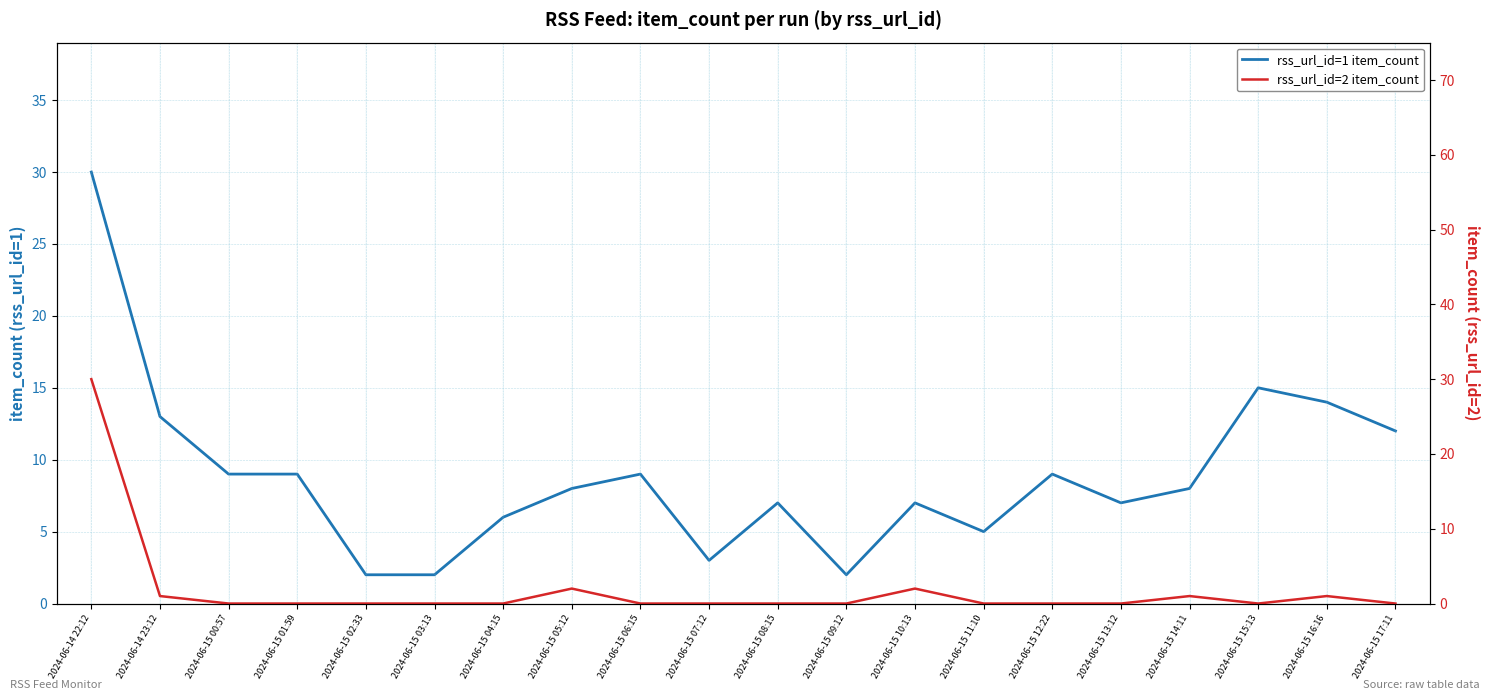

Which series has the largest total across all categories?

rss_url_id=1 item_count